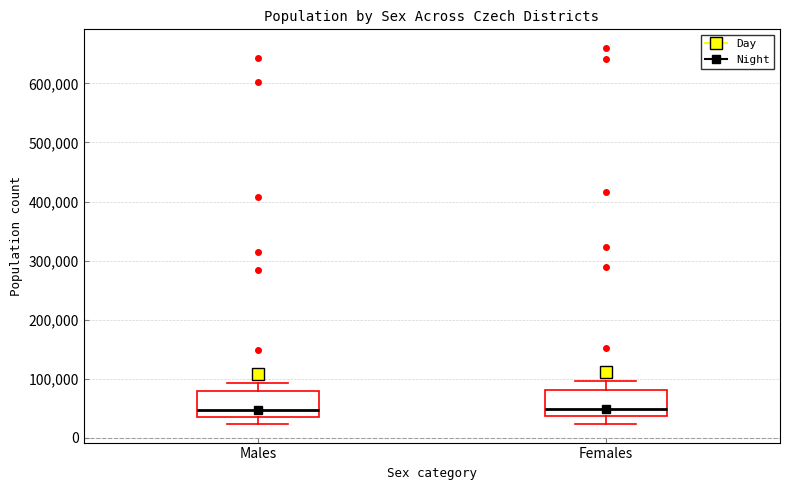

Where does the upper whisker of the box for Males end on the y-axis? The values are not printed on the chart, so give them approximately, as read against the axis.

90000